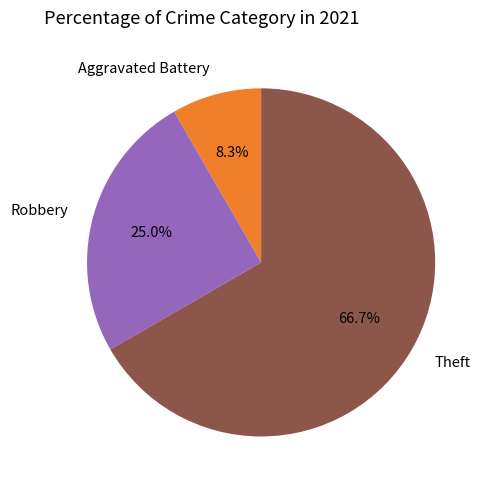

Is it true that Robbery is 31% of the pie?

False